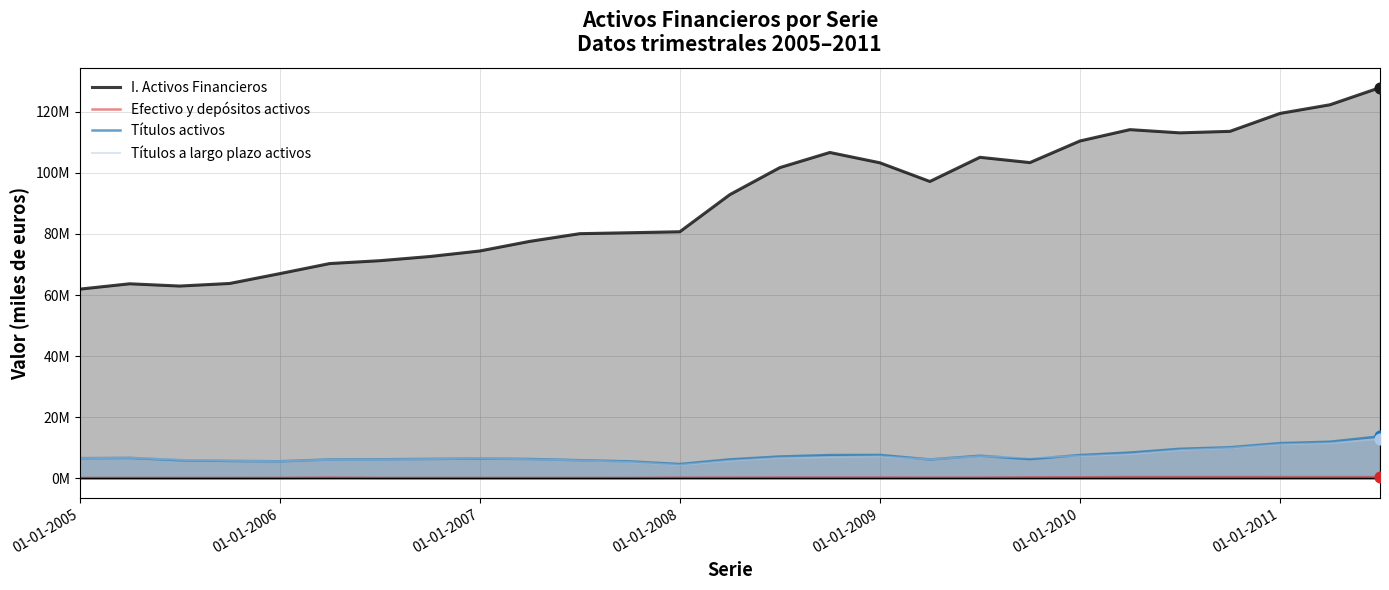

Is the value of Efectivo y depósitos activos at 01-01-2010 greater than the value of Títulos activos at 01-01-2009?

No